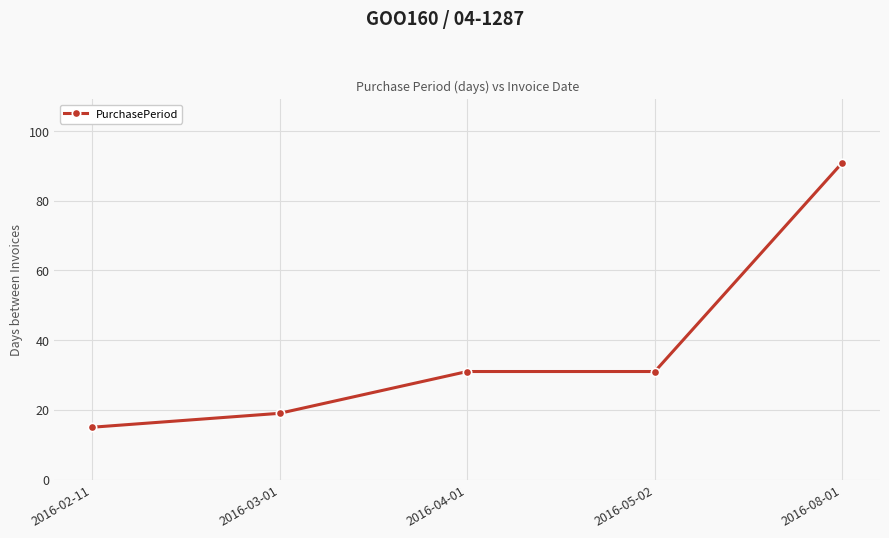

Which label corresponds to the largest value in the chart?

2016-08-01